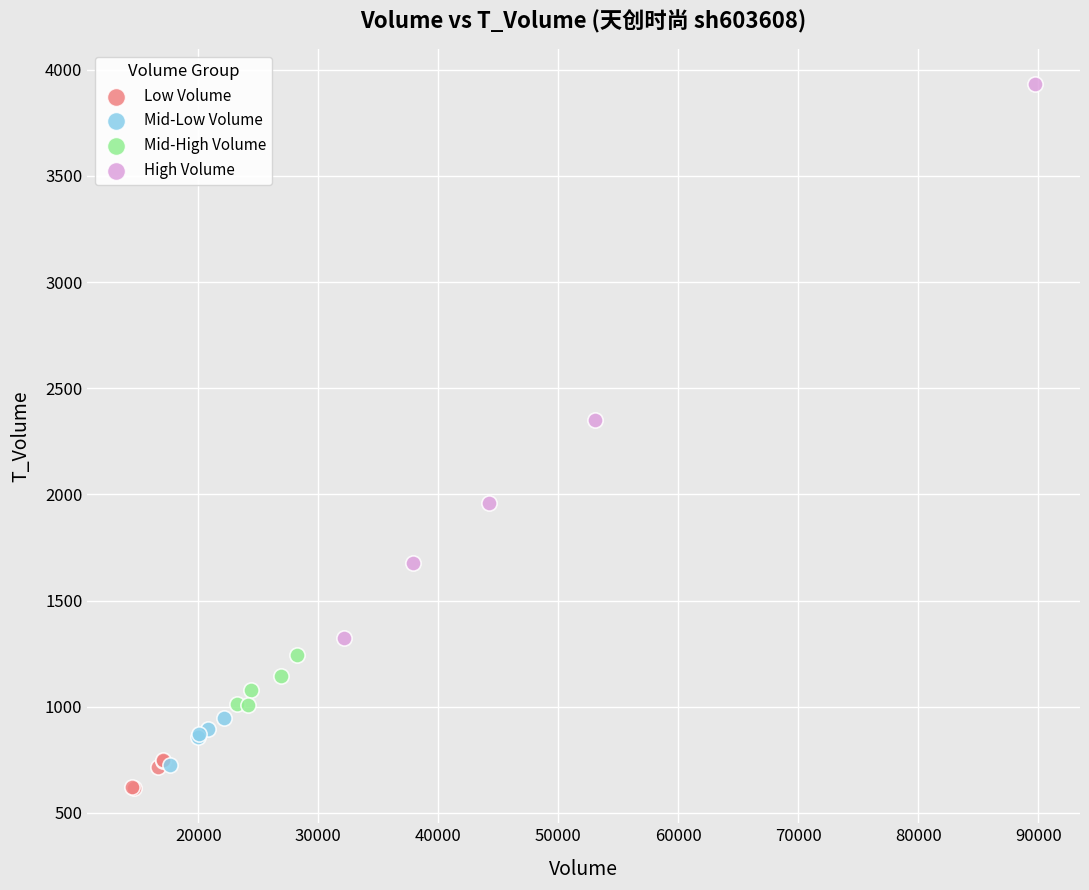

Which series reaches the maximum Y coordinate?

High Volume